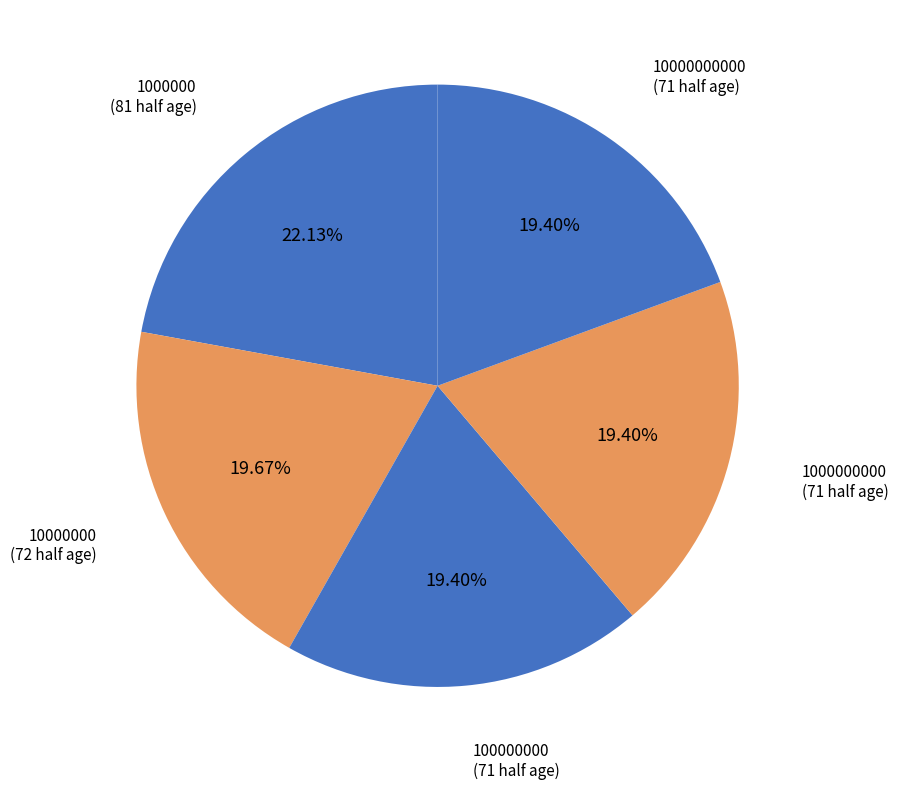

Count the number of slices in the pie.

5